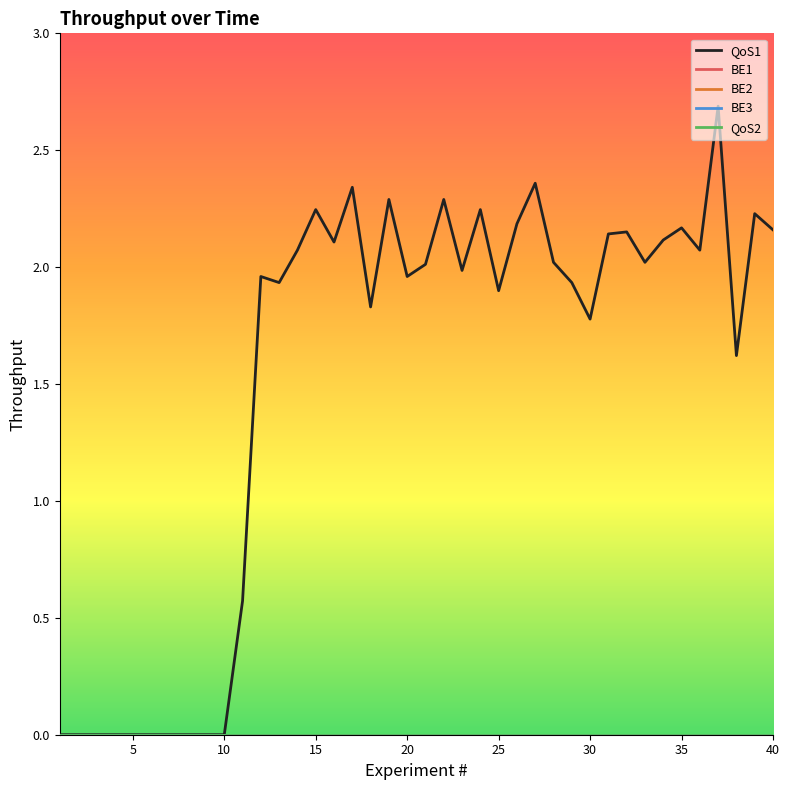

True or false: BE1 has more than 2 interior local peaks.

False